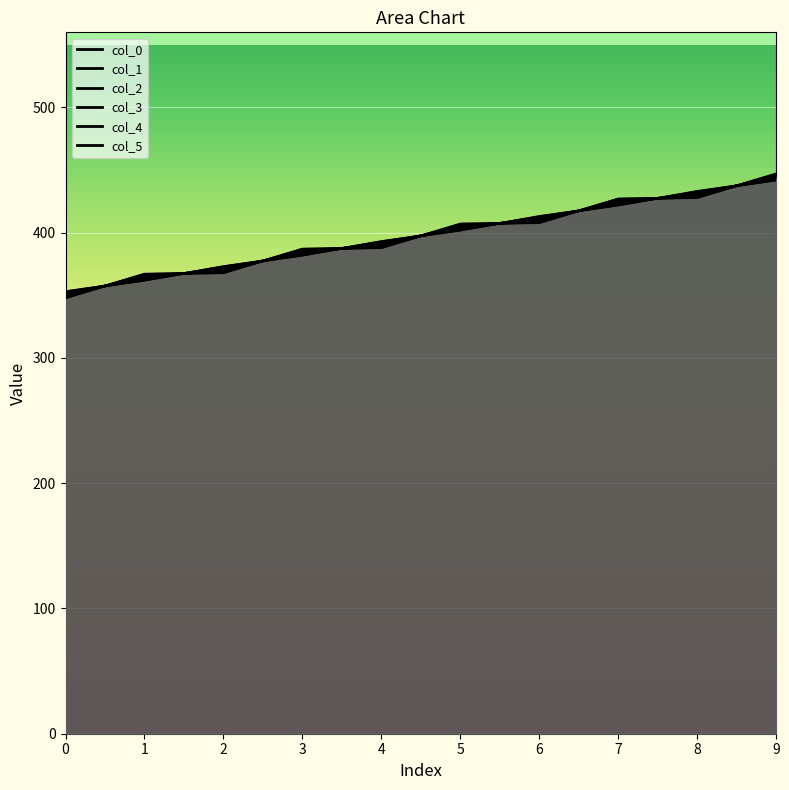

Reading right to left, transcribe all the data shown in this chart.

col_0: 9=447.0	8=428.0	7=427.0	6=408.0	5=407.0	4=388.0	3=387.0	2=368.0	1=367.0	0=348.0
col_1: 9=446.0	8=429.0	7=426.0	6=409.0	5=406.0	4=389.0	3=386.0	2=369.0	1=366.0	0=349.0
col_2: 9=445.0	8=430.0	7=425.0	6=410.0	5=405.0	4=390.0	3=385.0	2=370.0	1=365.0	0=350.0
col_3: 9=444.0	8=431.0	7=424.0	6=411.0	5=404.0	4=391.0	3=384.0	2=371.0	1=364.0	0=351.0
col_4: 9=443.0	8=432.0	7=423.0	6=412.0	5=403.0	4=392.0	3=383.0	2=372.0	1=363.0	0=352.0
col_5: 9=442.0	8=433.0	7=422.0	6=413.0	5=402.0	4=393.0	3=382.0	2=373.0	1=362.0	0=353.0